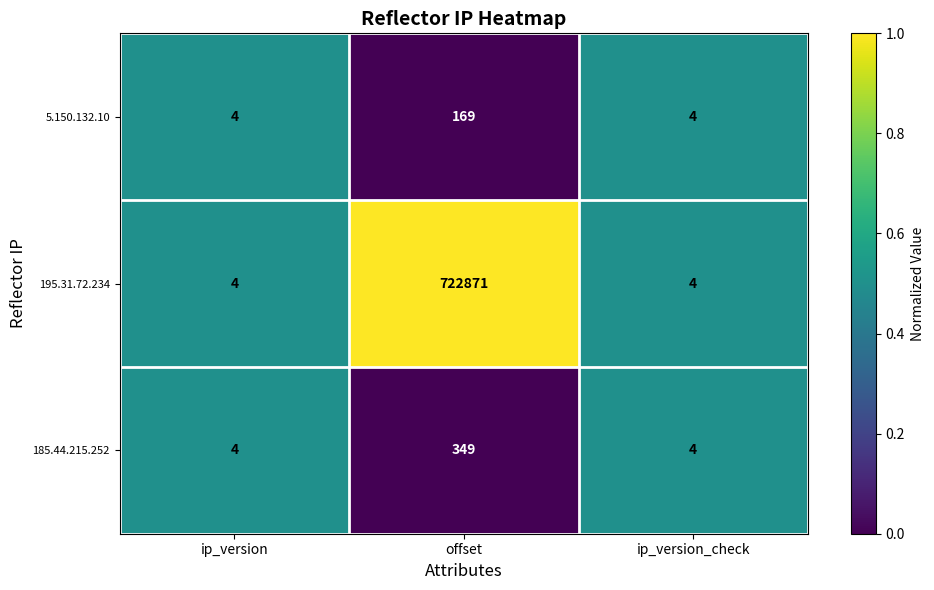

At which category is the sum across all series the highest?

offset